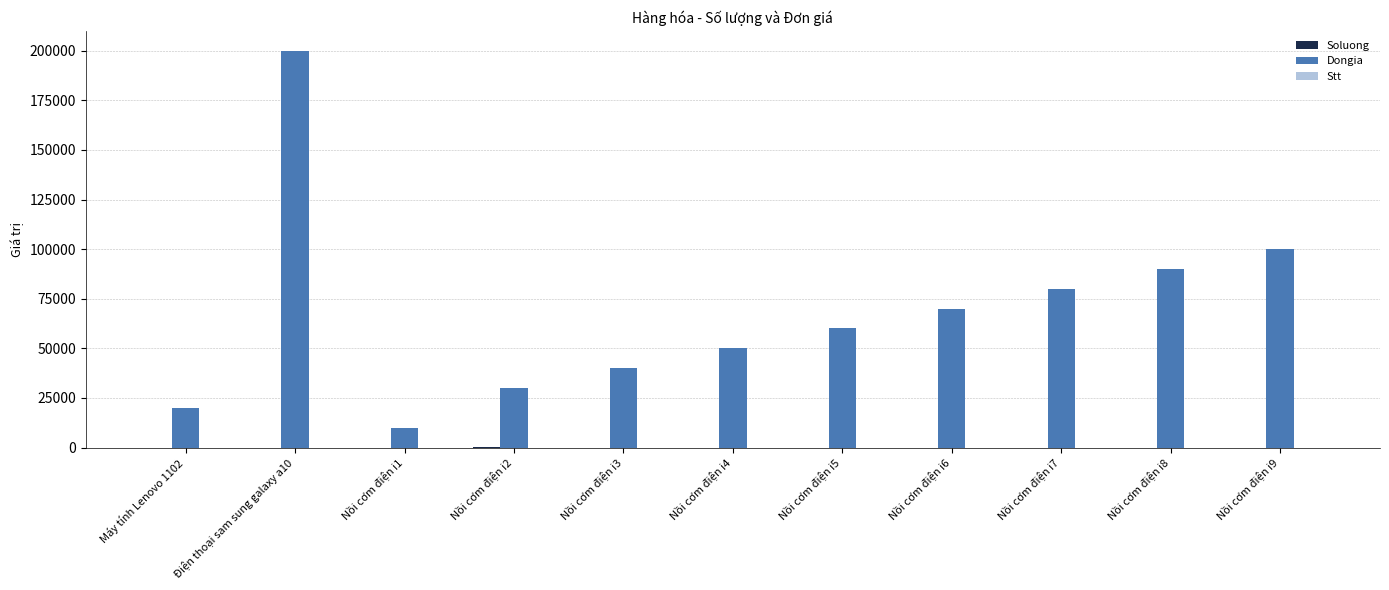

Which category has the highest value across all series?

Điện thoại sam sung galaxy a10